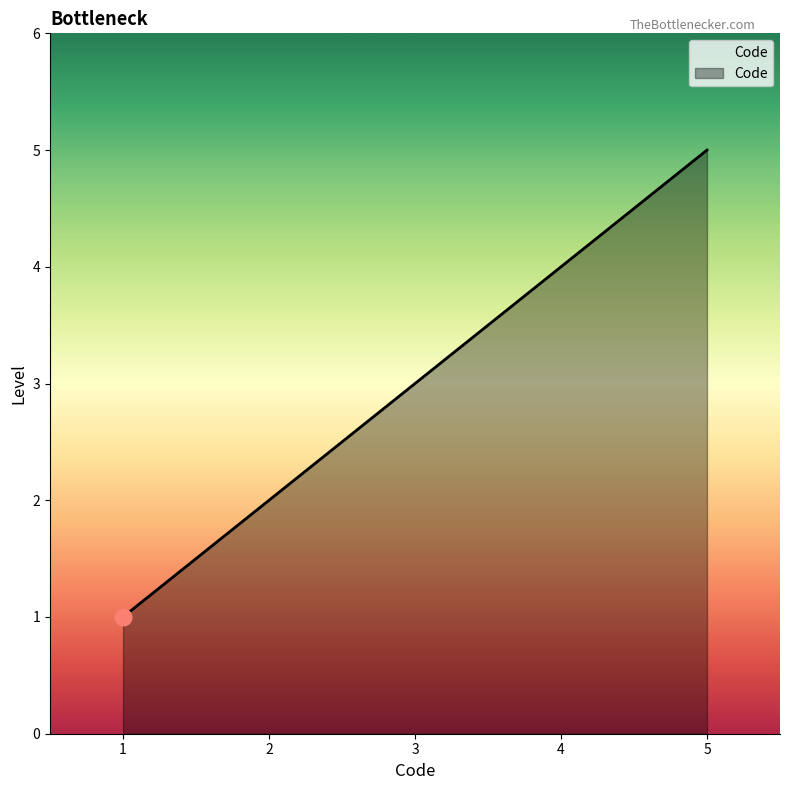

True or false: the data shows 3 at 3.

True